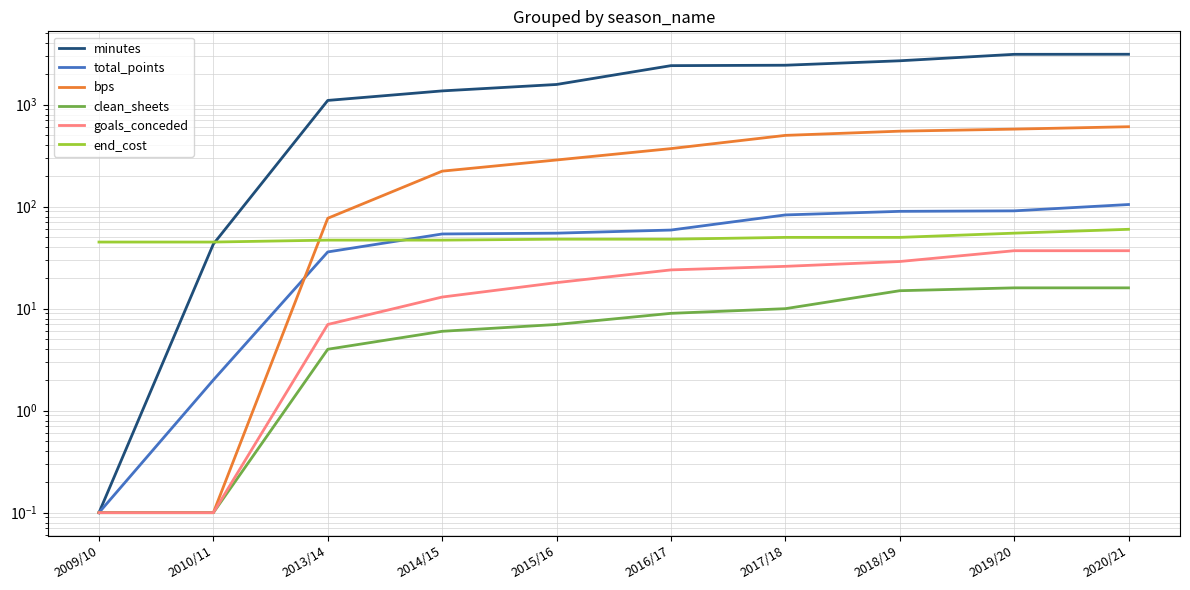

Where is goals_conceded nearest to the value 18?

2015/16